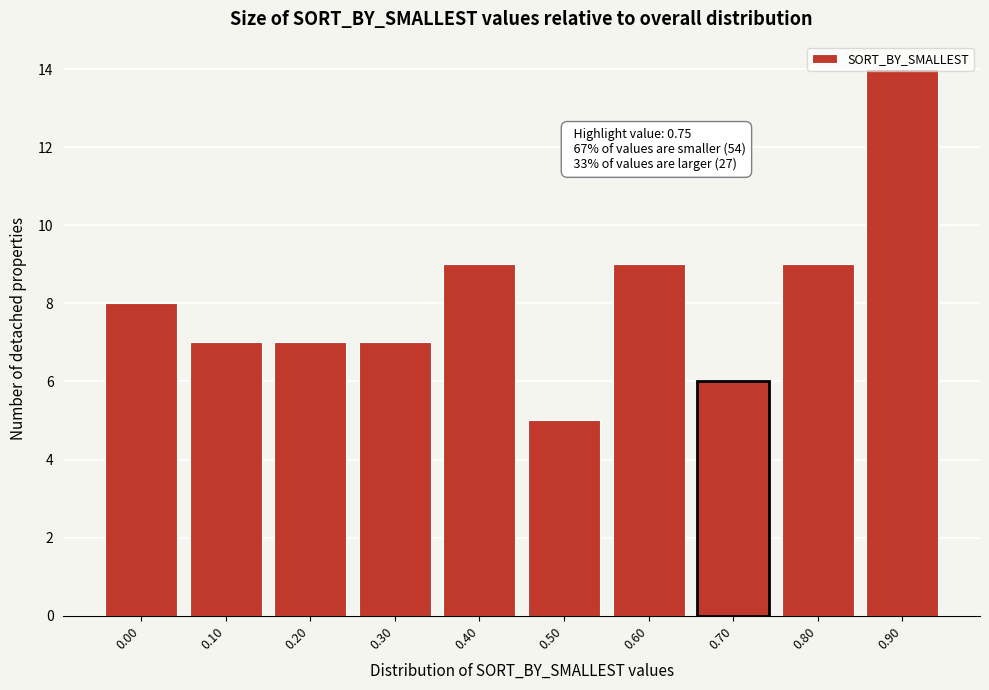

The chart shows a value of 9 at 0.60. True or false?

True